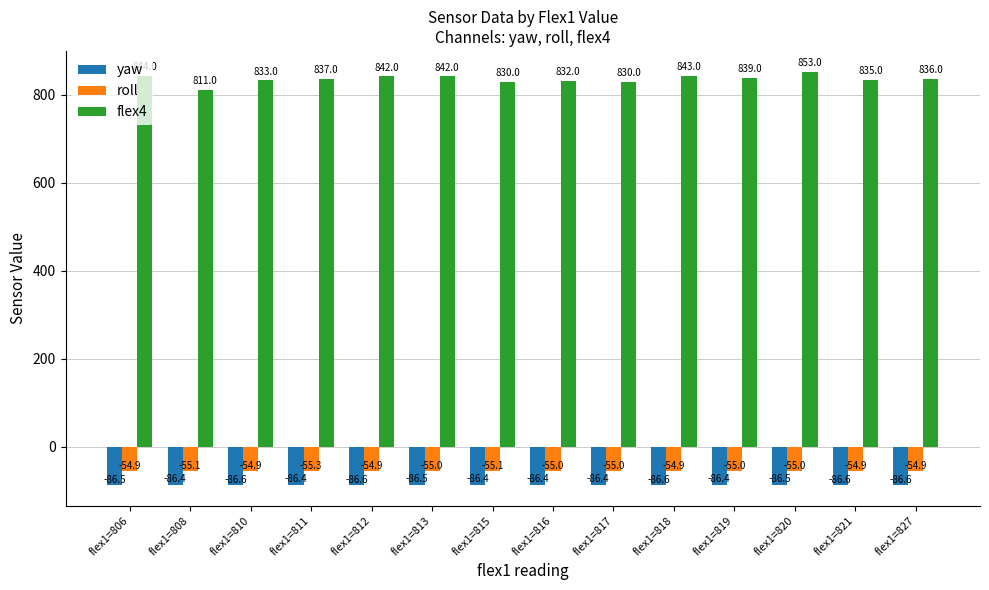

Are the bars horizontal?

No